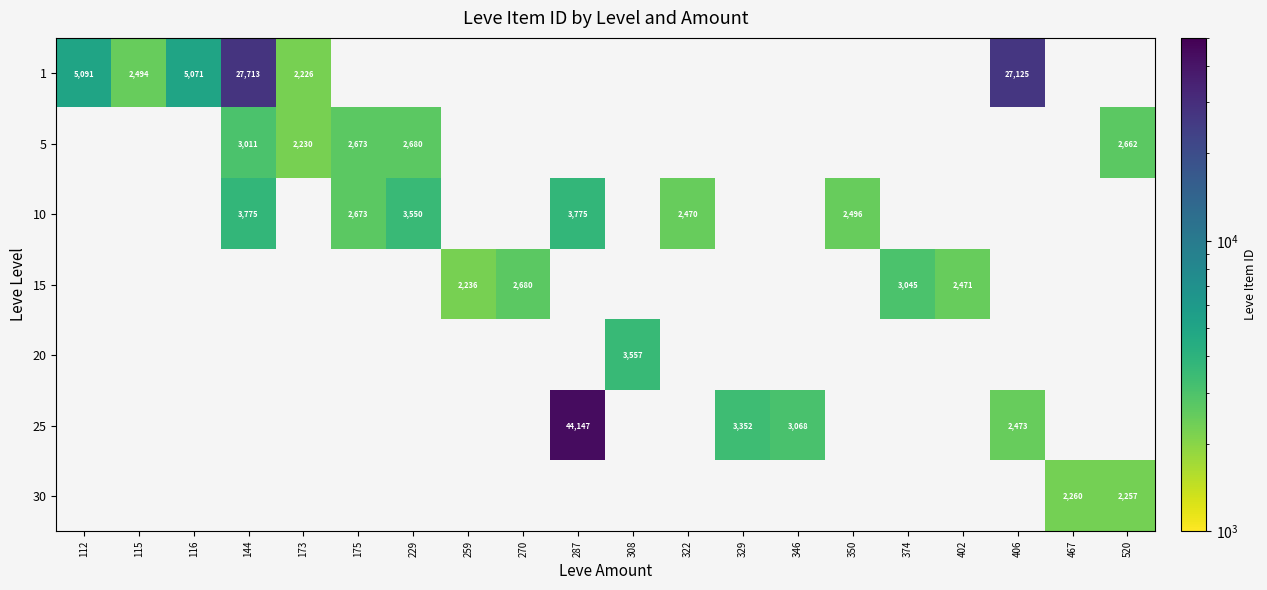

What is the smallest value displayed?

2226.0